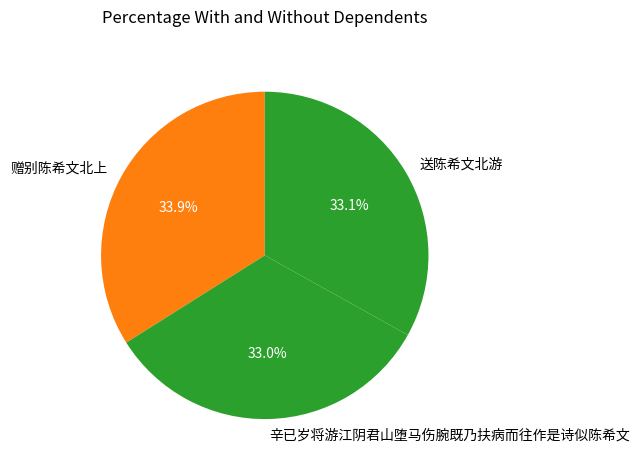

The 辛已岁将游江阴君山堕马伤腕既乃扶病而往作是诗似陈希文 slice represents 40% of the pie. True or false?

False